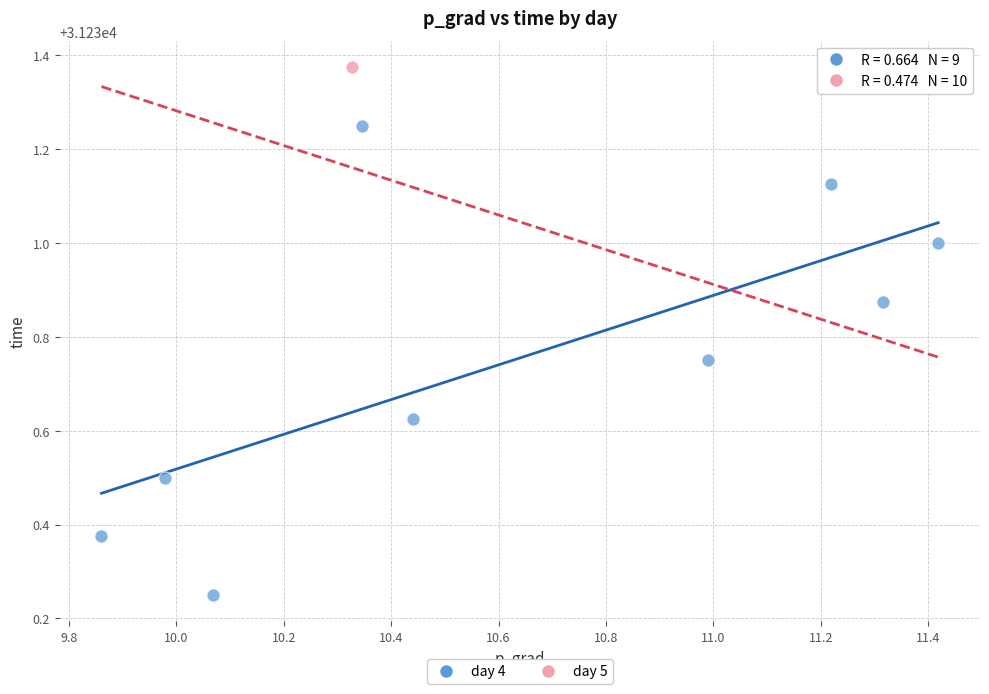

What are all the series names shown in the legend?

day 4, day 5